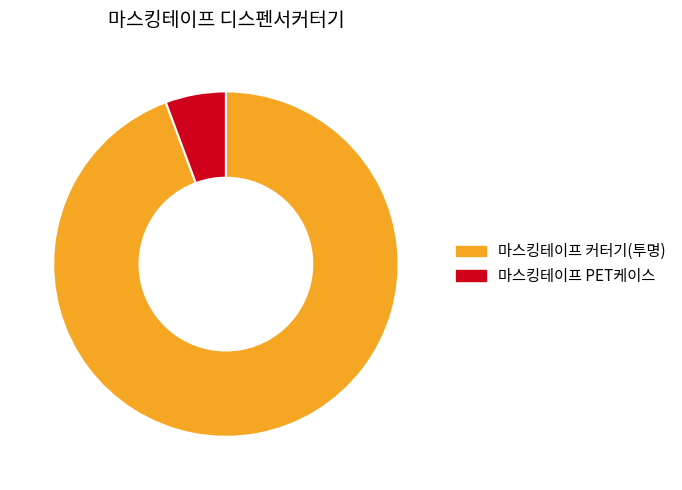

Which slice is the largest?

마스킹테이프 커터기(투명)